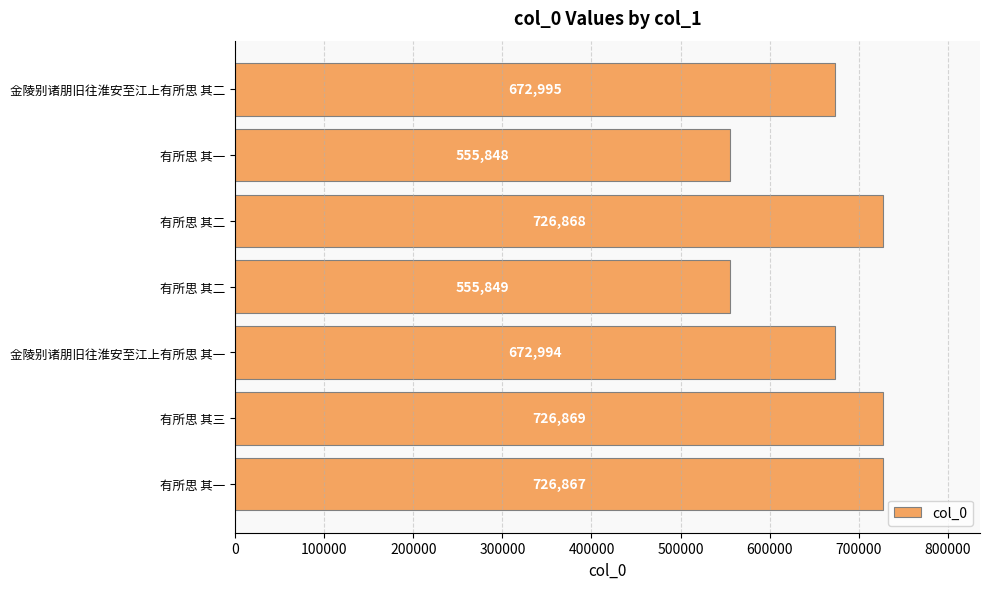

How many data points are less than 672995?

3